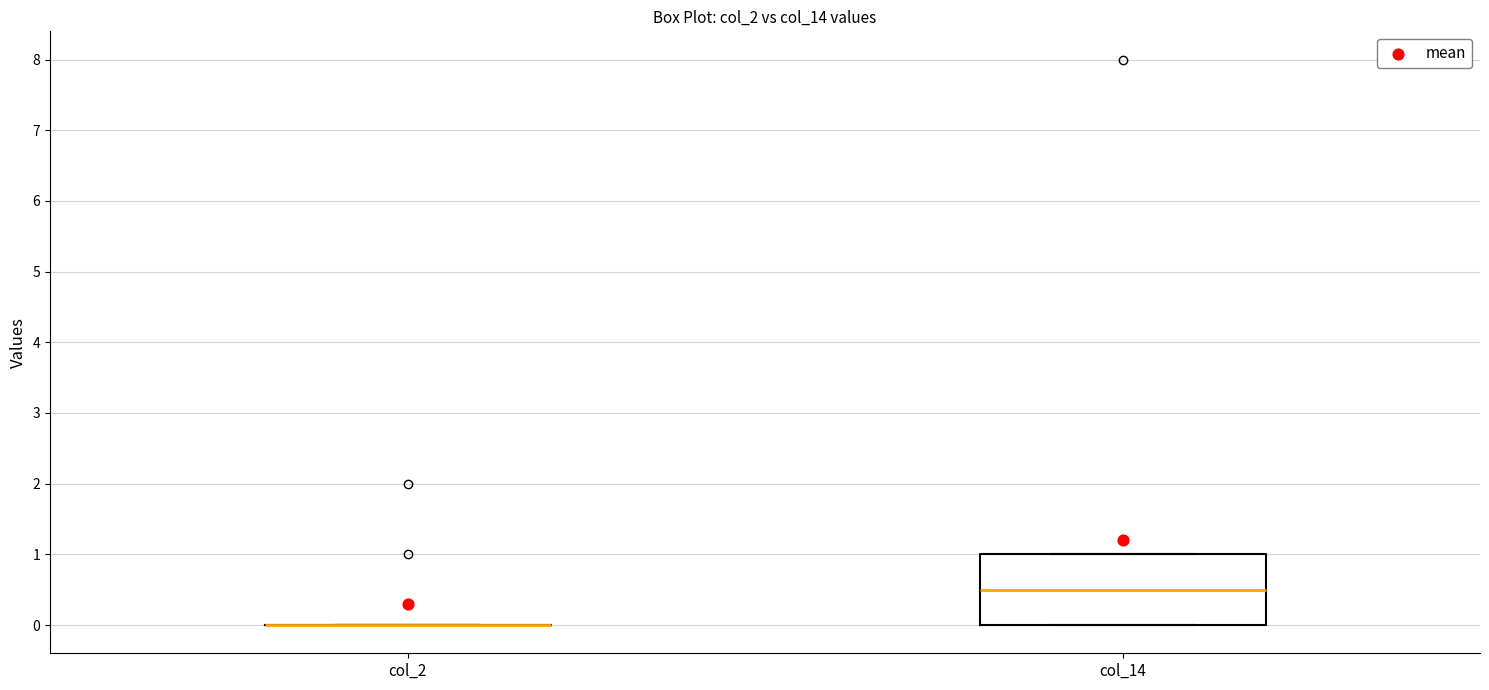

Which box is the tallest, from its lower edge to its upper edge?

col_14